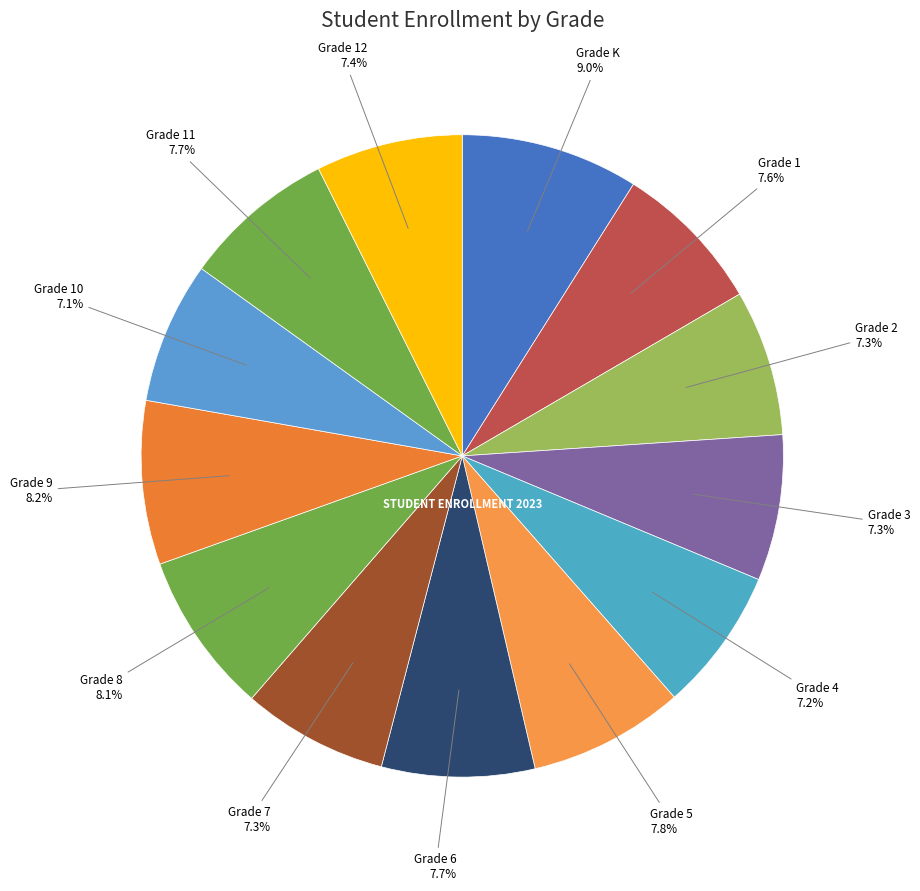

Rank the categories by value from highest to lowest.

Grade K, Grade 9, Grade 8, Grade 5, Grade 6, Grade 11, Grade 1, Grade 12, Grade 2, Grade 3, Grade 7, Grade 4, Grade 10